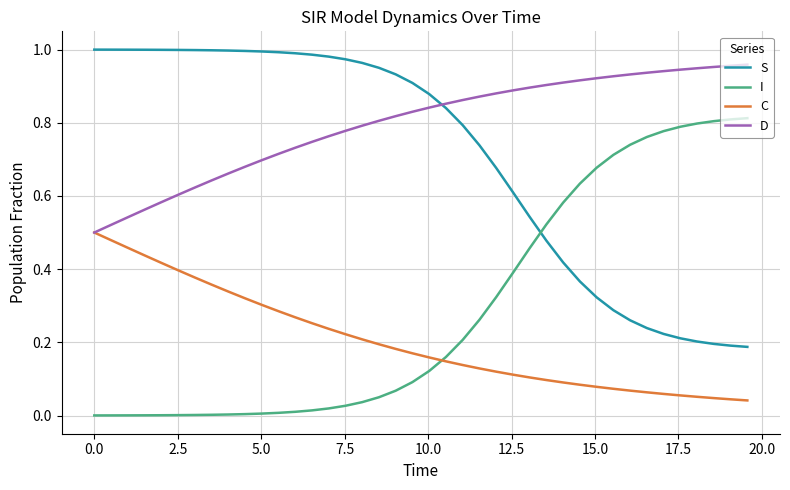

How many distinct data groups are displayed?

4